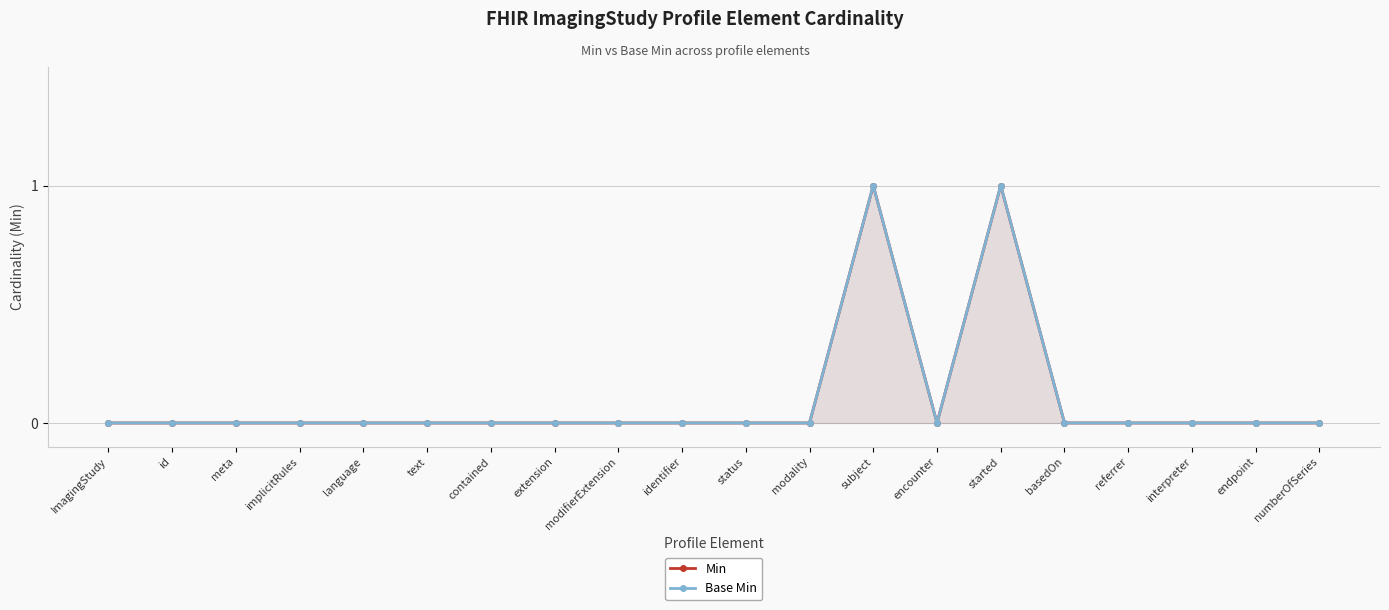

Rank the series by their maximum value, from lowest to highest.

Min, Base Min